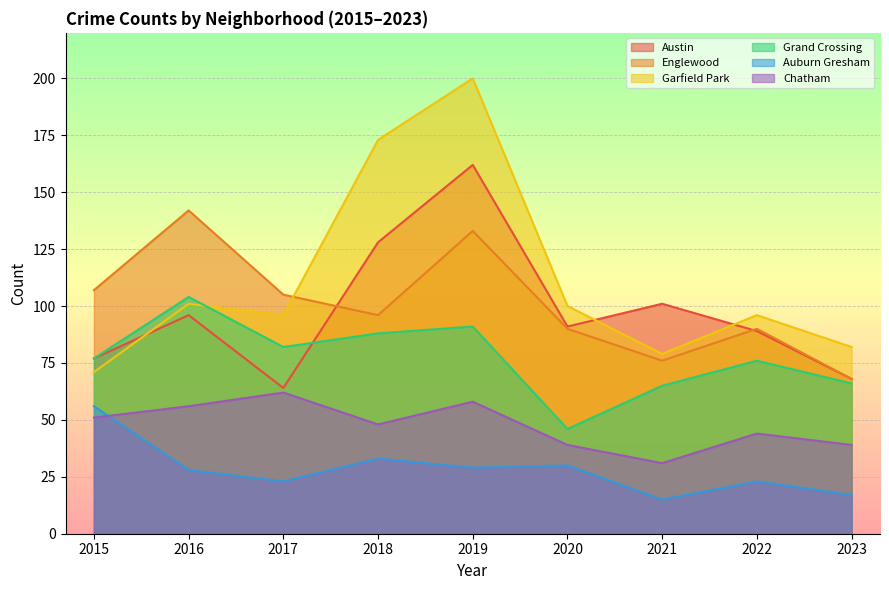

Rank the categories by Chatham value from highest to lowest.

2017, 2019, 2016, 2015, 2018, 2022, 2020, 2023, 2021